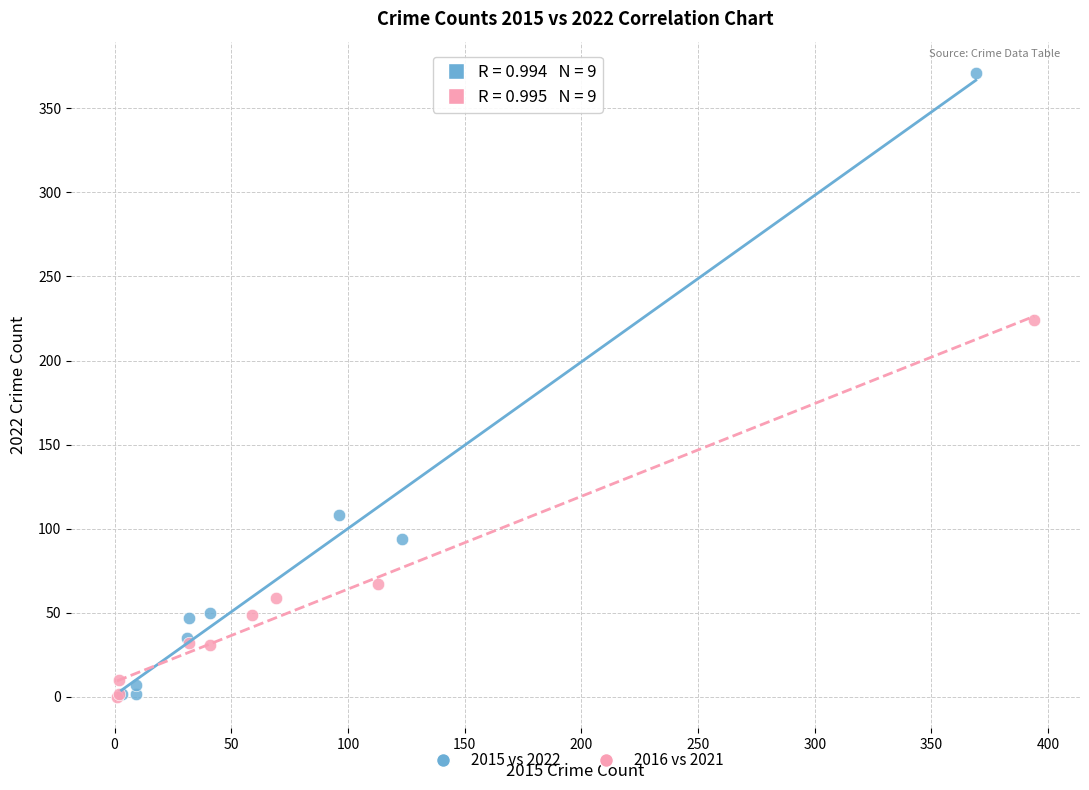

Which series contains the highest Y value?

2015 vs 2022